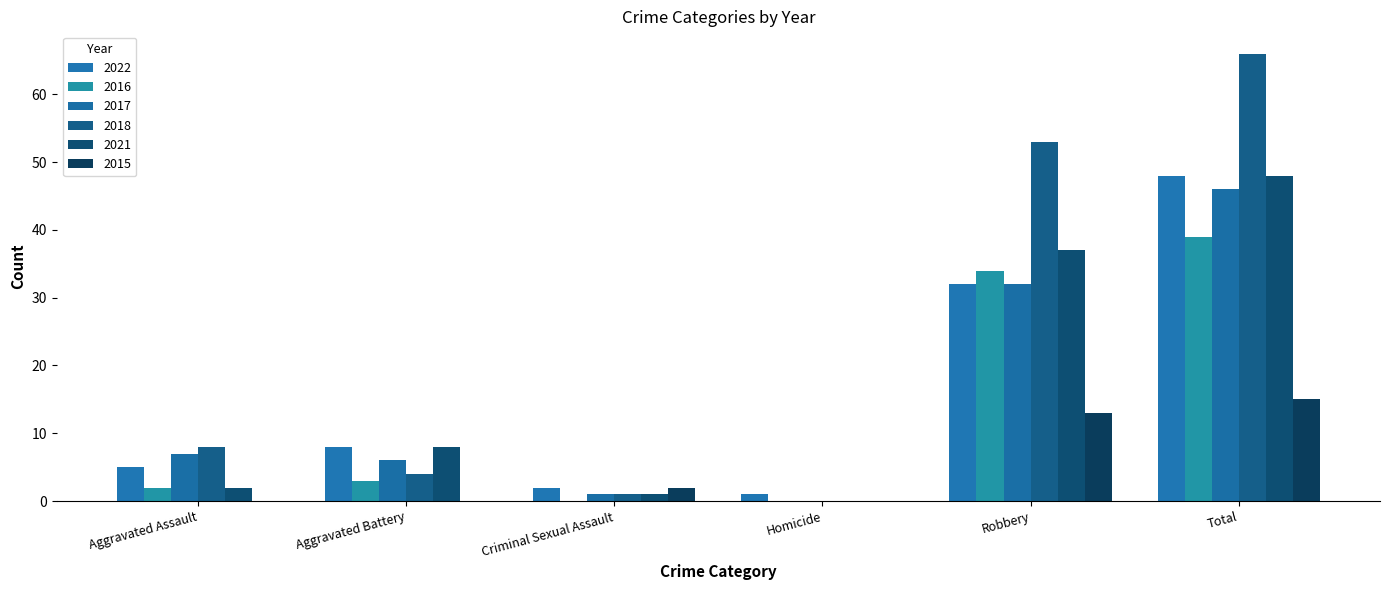

Is the value of 2018 at Robbery greater than the value of 2016 at Homicide?

Yes